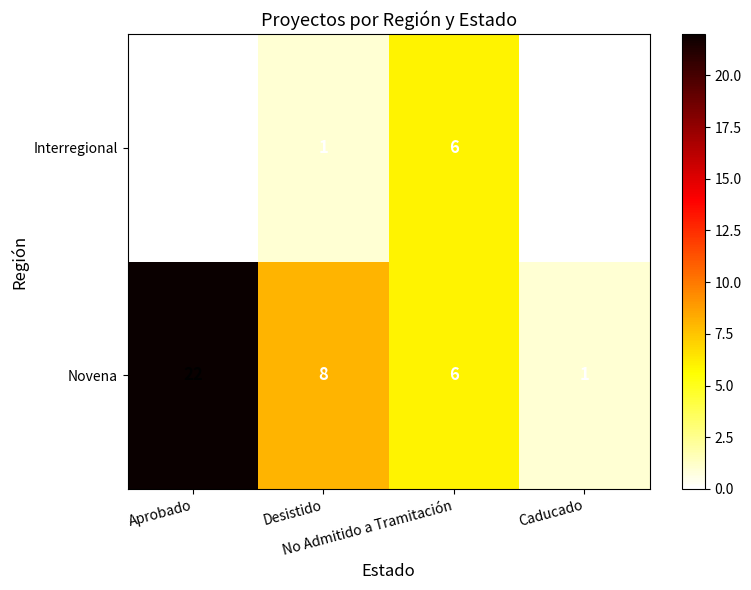

Which series has the largest total across all categories?

Novena